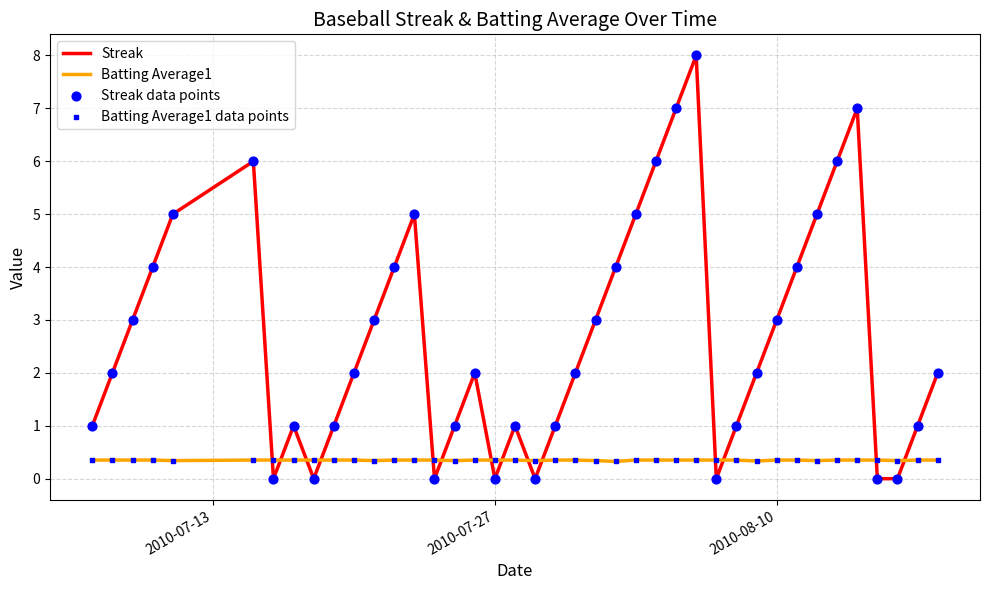

Which series has the largest total across all categories?

Streak